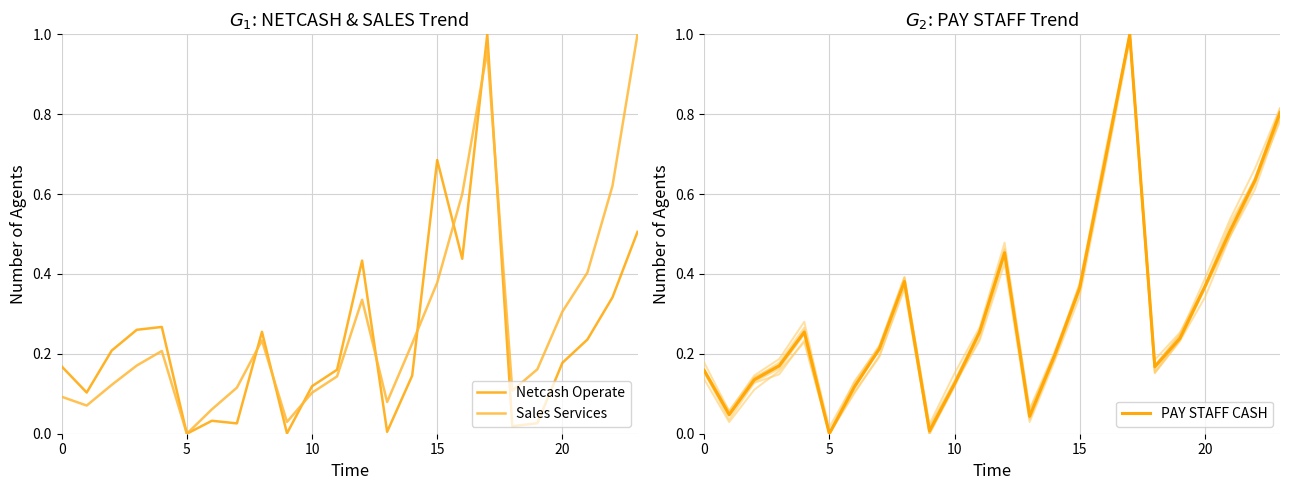

What value does the PAY STAFF CASH series have at 15?

0.4